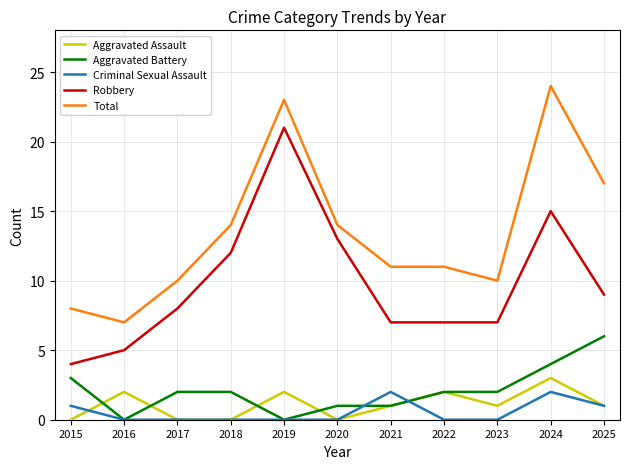

Is the value of Aggravated Battery at 2017 greater than the value of Robbery at 2025?

No